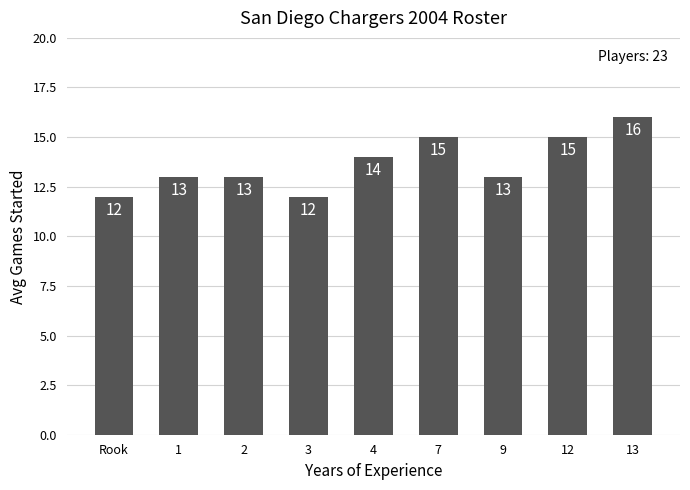

What is the minimum value shown in the chart?

12